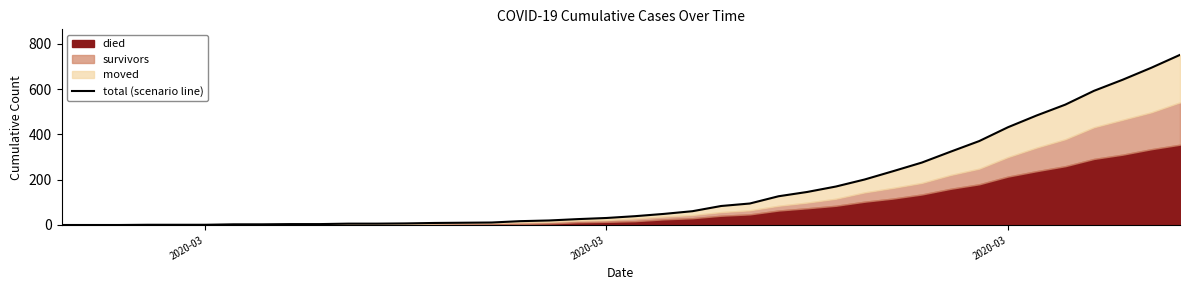

Reading right to left, list all the values displayed in this chart.

752	695	642	593	532	484	432	371	324	276	238	201	170	146	127	95	84	61	49	39	31	26	20	17	11	10	9	7	6	6	4	4	3	3	1	1	1	0	0	0